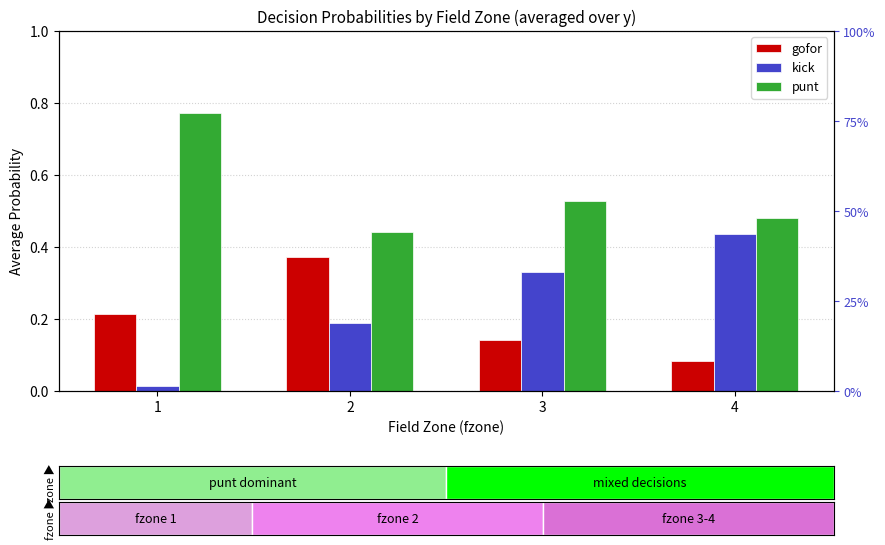

Which label corresponds to the largest value in the chart?

1